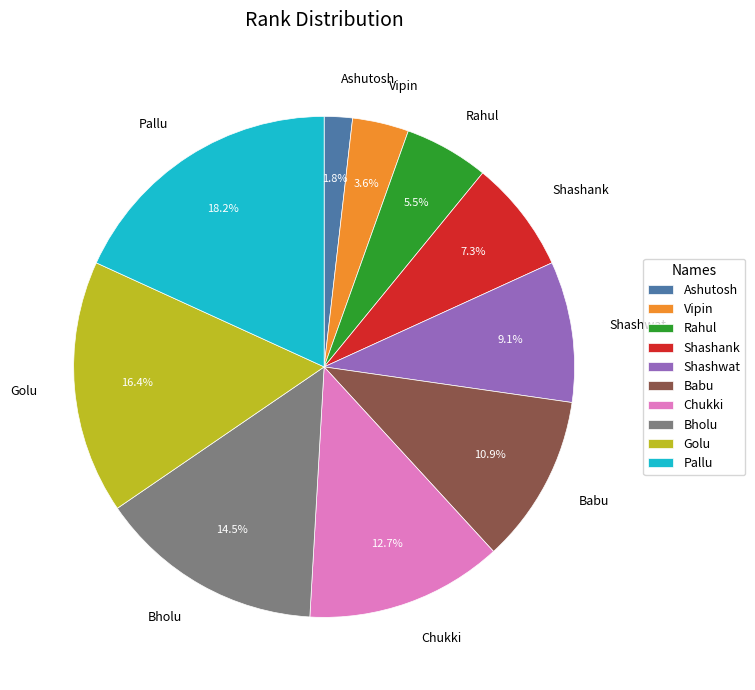

The Shashwat slice represents 23% of the pie. True or false?

False